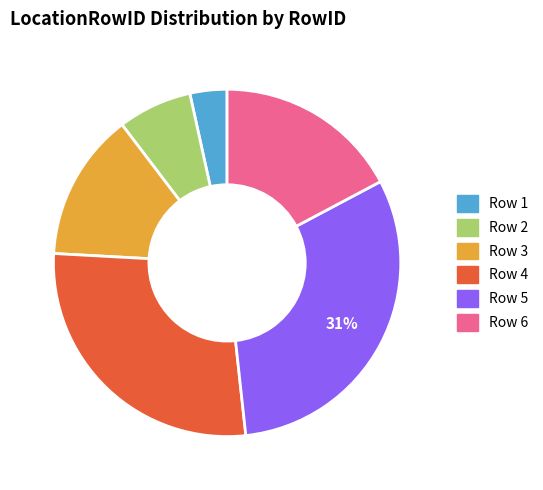

Is there any slice that represents more than half of the pie?

No